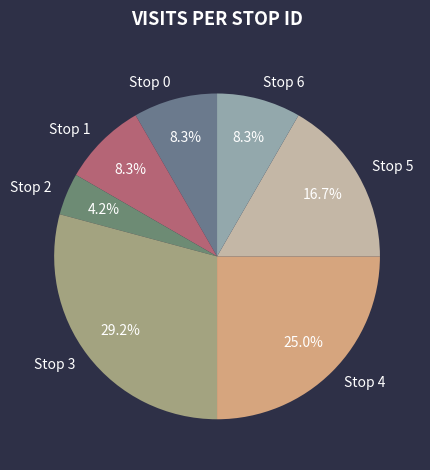

What percentage is NOT represented by Stop 3?

70.8%